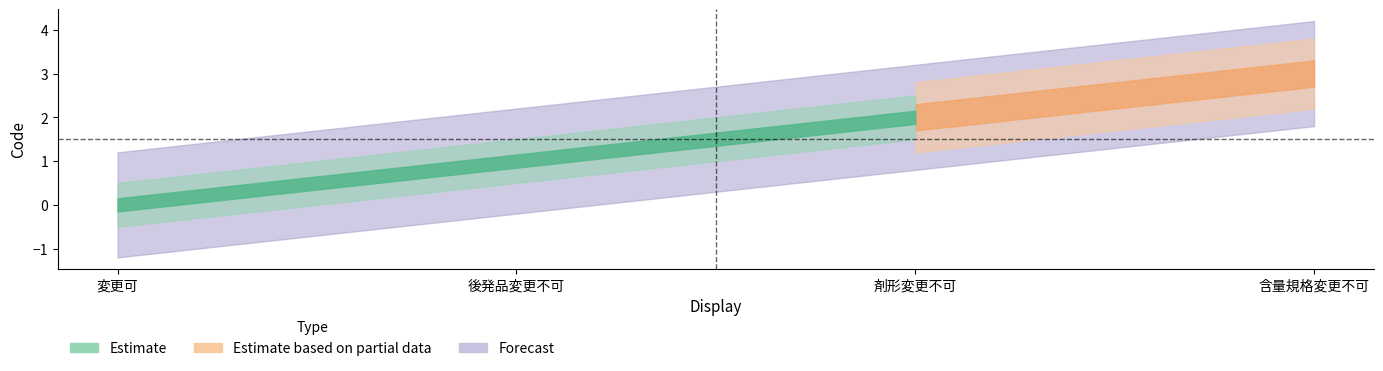

Where is the data nearest to the value 1?

後発品変更不可